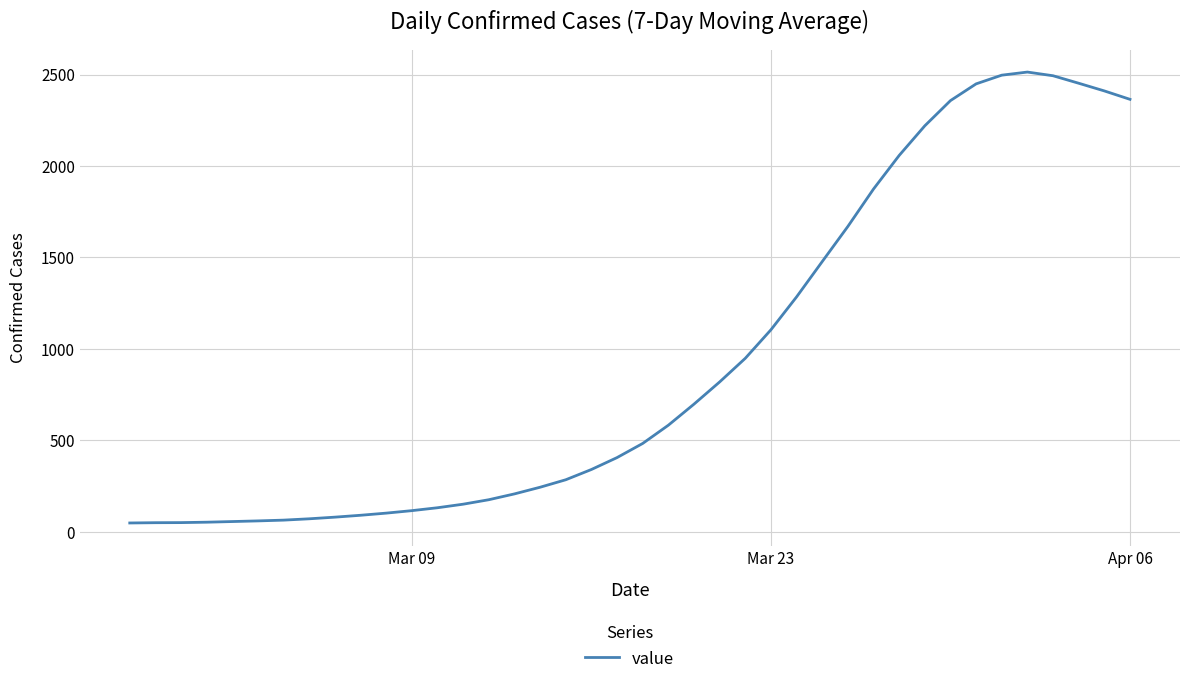

What is the maximum value shown in the chart?

2513.7